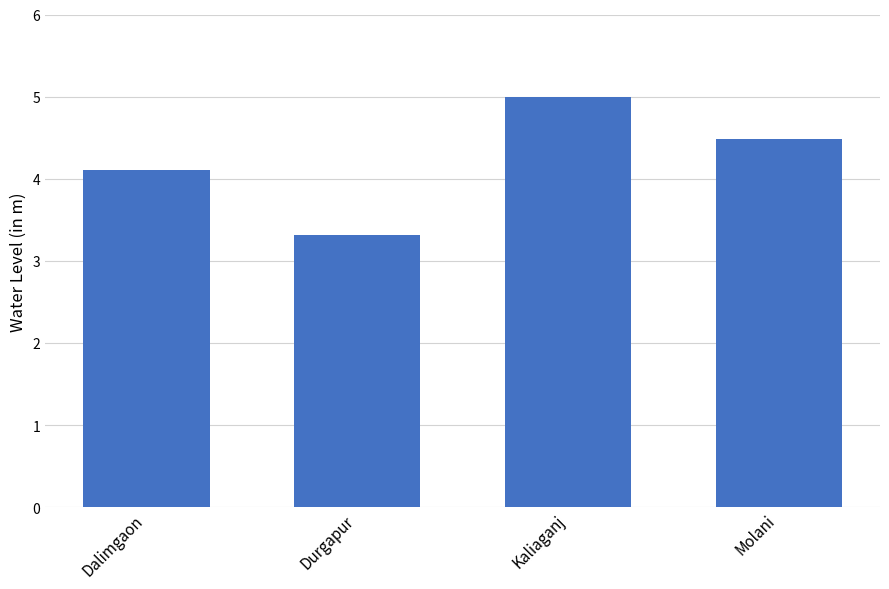

Reading right to left, transcribe all the data shown in this chart.

Molani=4.5	Kaliaganj=5.0	Durgapur=3.3	Dalimgaon=4.1